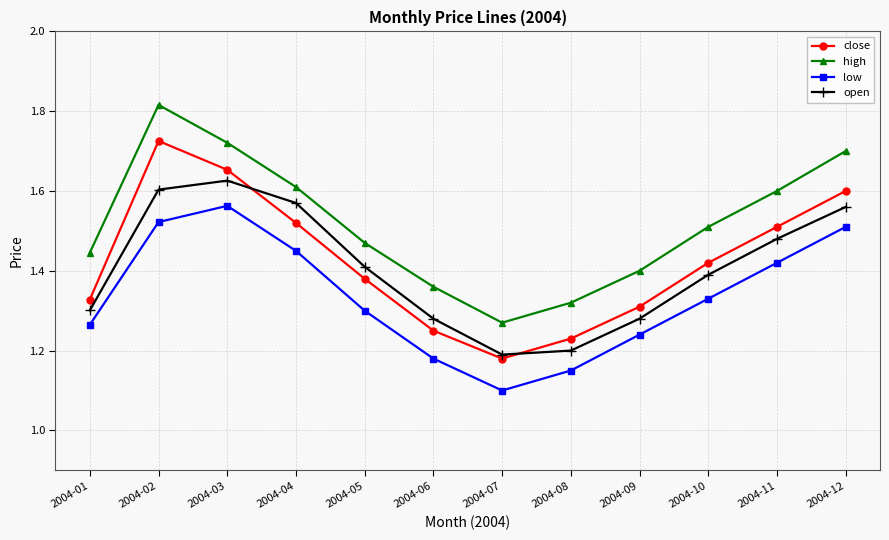

Which series has the widest spread of values?

high